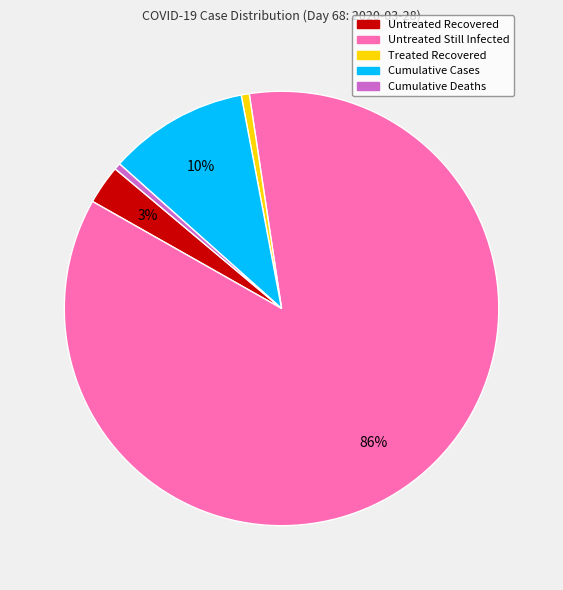

Count the number of slices in the pie.

5